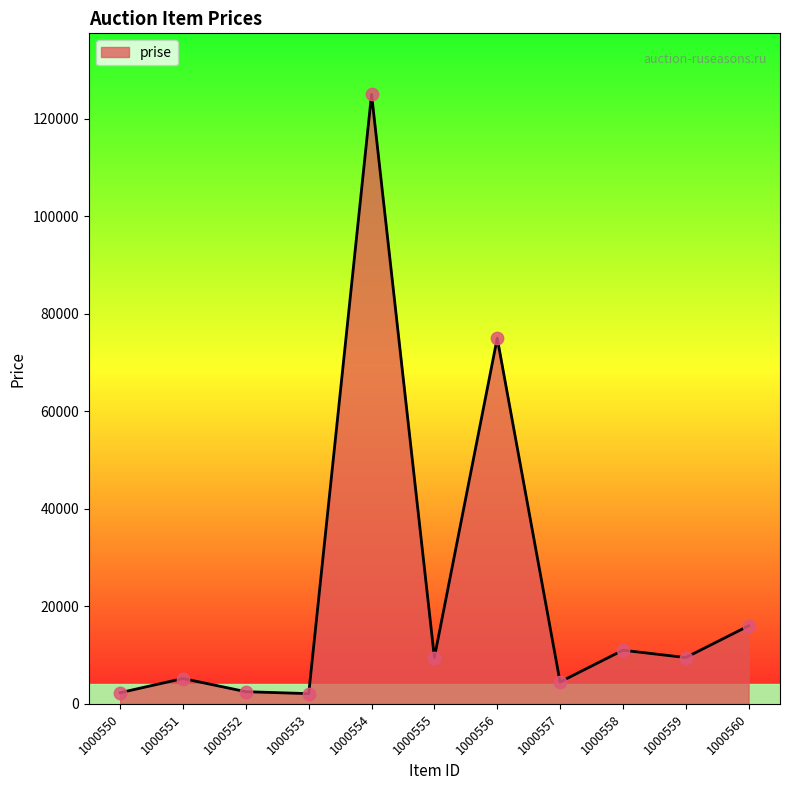

What is the change in value from 1000557 to 1000558?

+6500